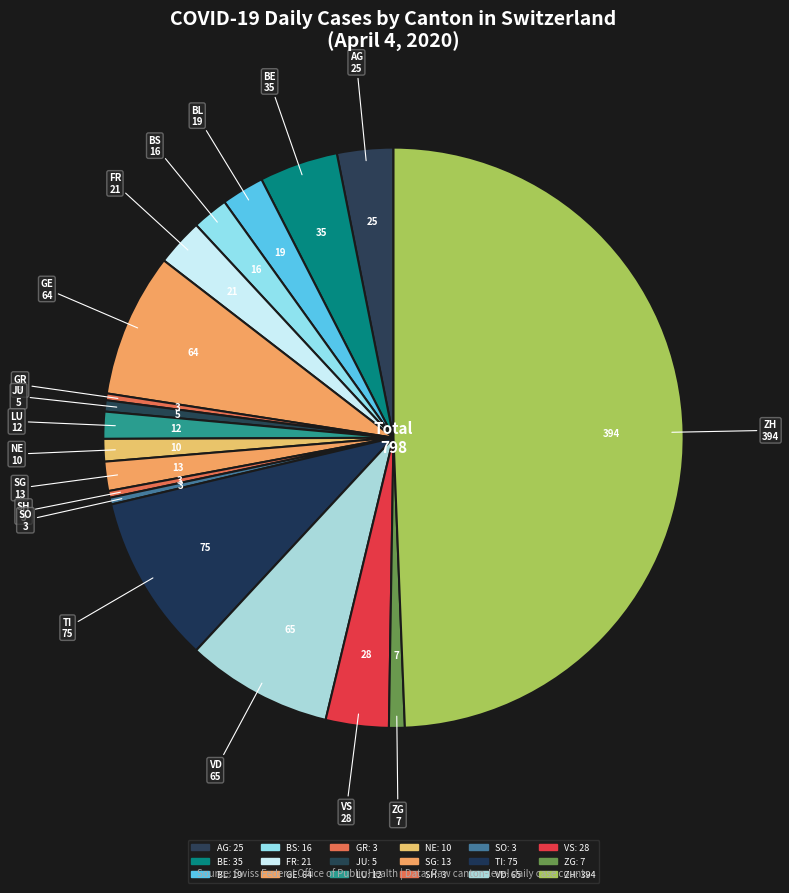

Rank the categories by value from lowest to highest.

GR, SH, SO, JU, ZG, NE, LU, SG, BS, BL, FR, AG, VS, BE, GE, VD, TI, ZH